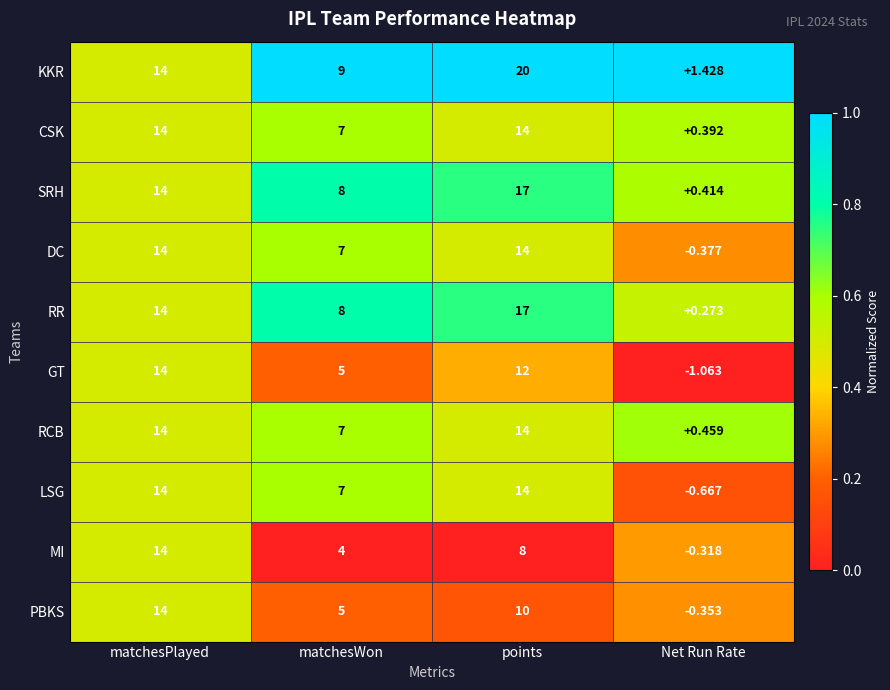

Rank the series at Net Run Rate from highest to lowest value.

KKR, RCB, SRH, CSK, RR, MI, PBKS, DC, LSG, GT